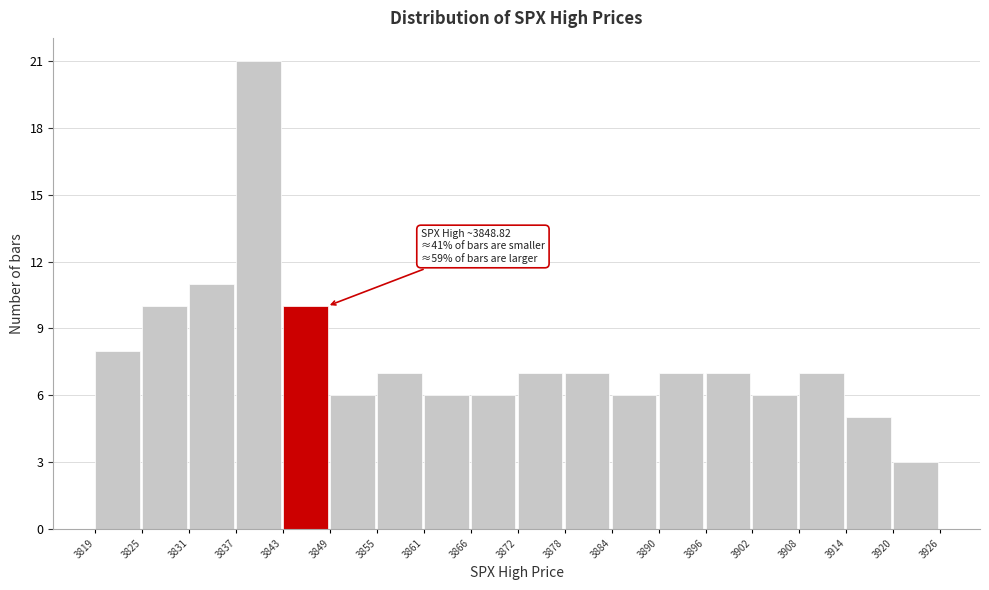

Which range on the x-axis has the tallest bar?

3837 to 3843